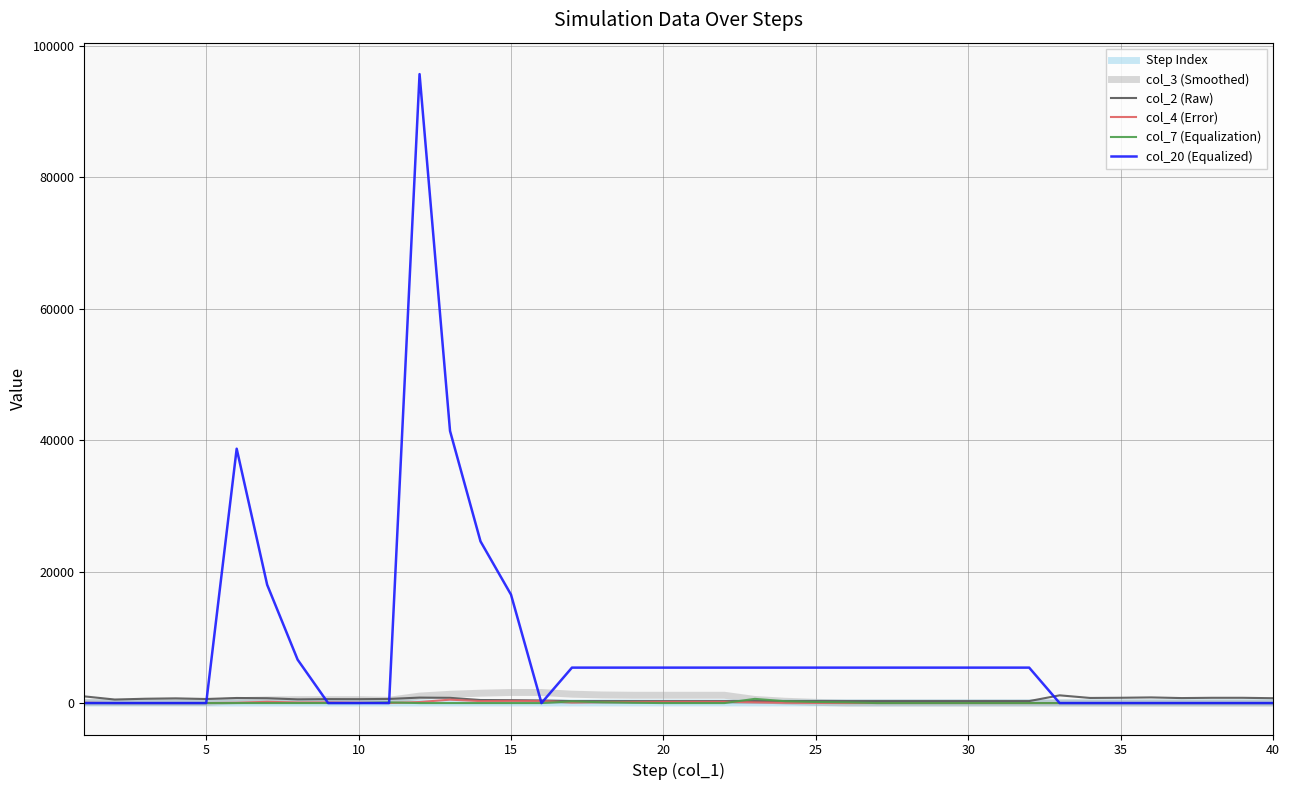

Which series has the widest spread of values?

col_20 (Equalized)